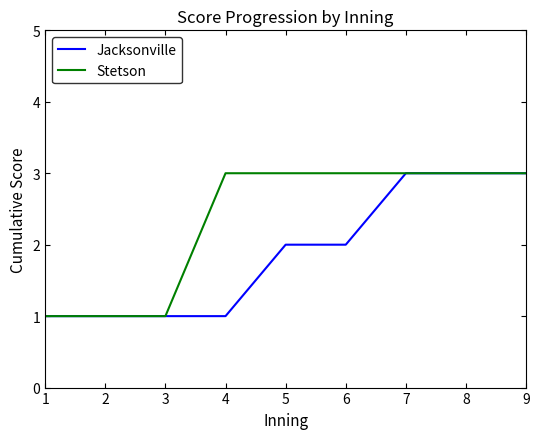

True or false: Stetson has a value of 5 at 5.

False